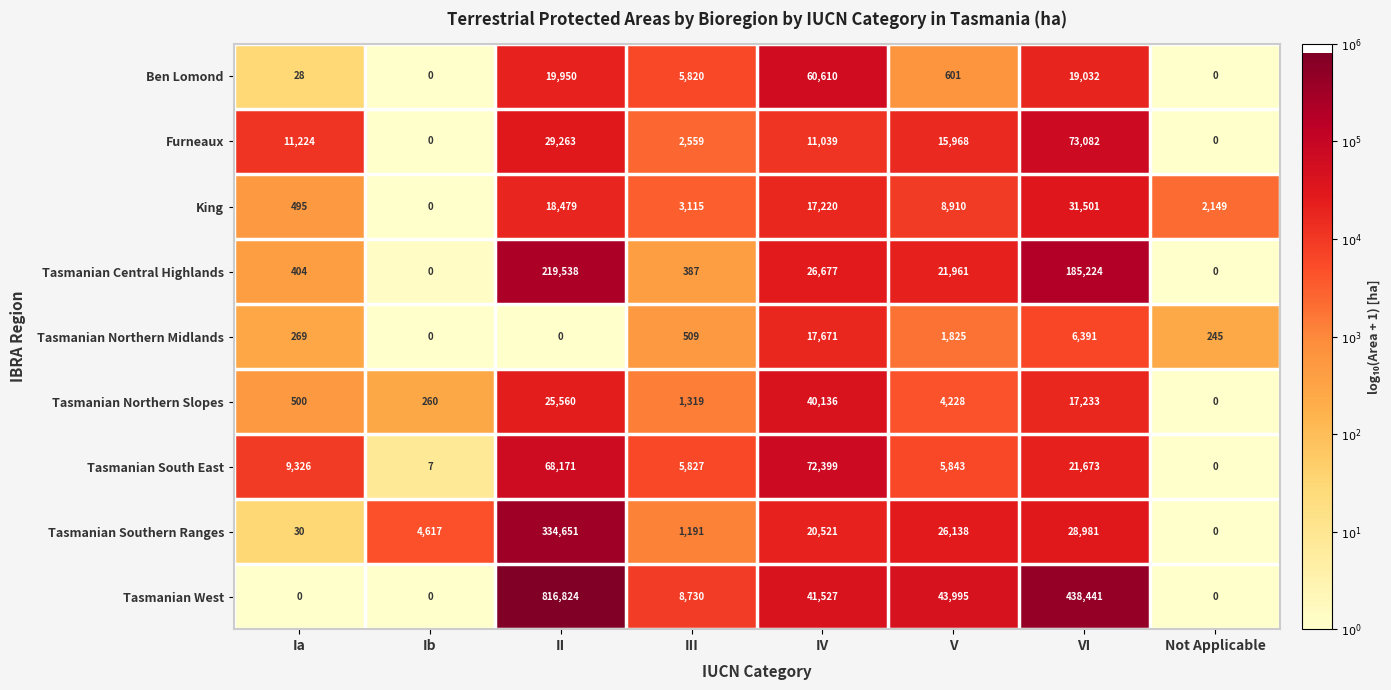

The value of Tasmanian Northern Midlands at Not Applicable is 147. True or false?

False